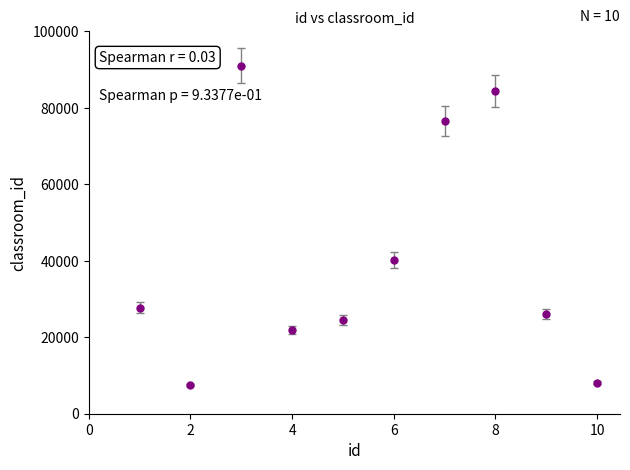

What is the value of the 4th point from the left?

21852